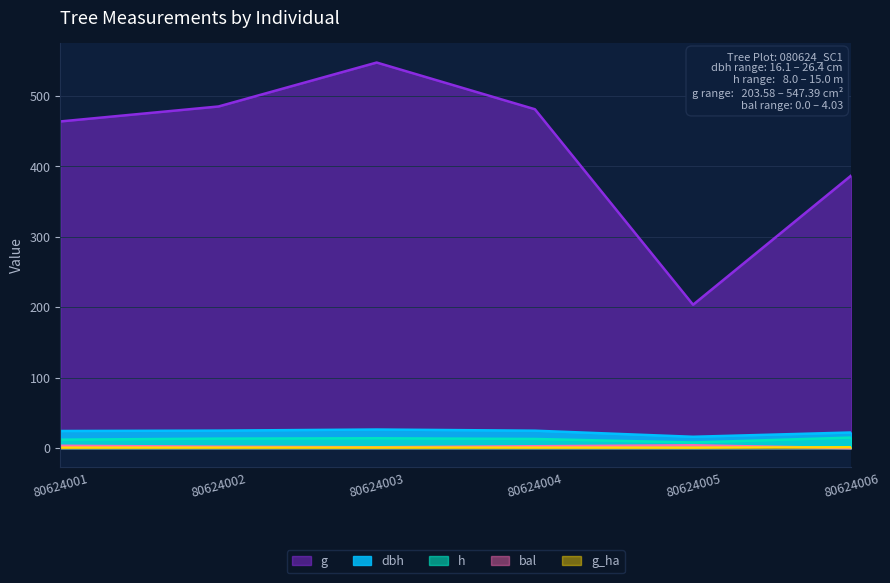

True or false: dbh and bal cross at least once.

False